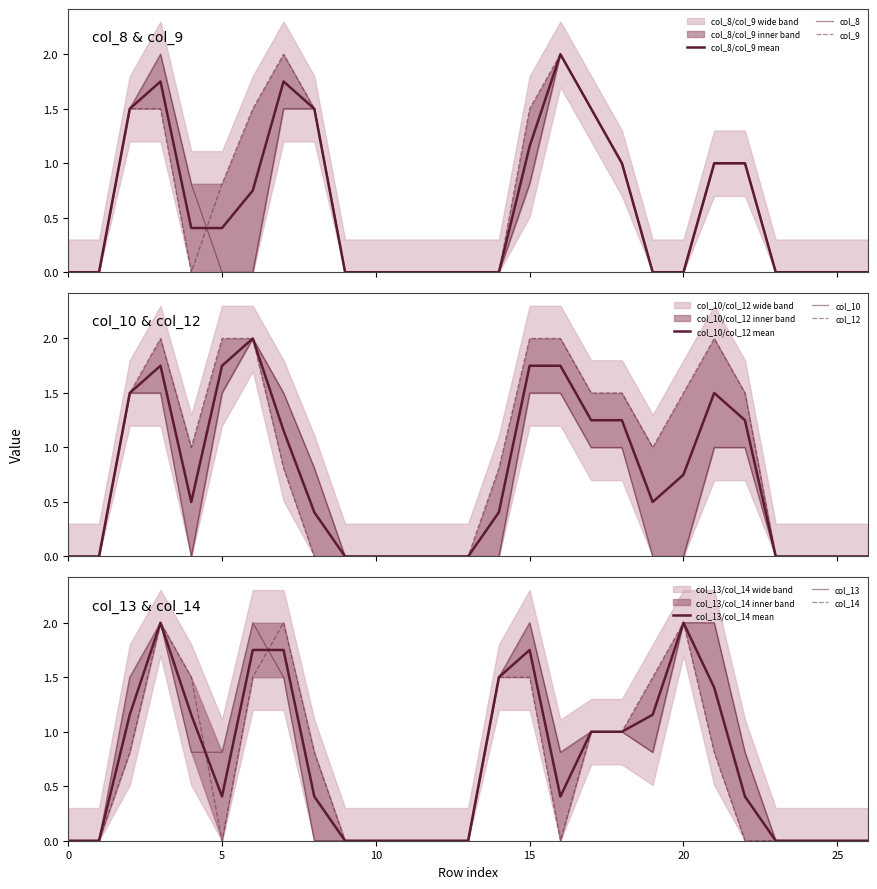

Which category has the highest value across all series?

3